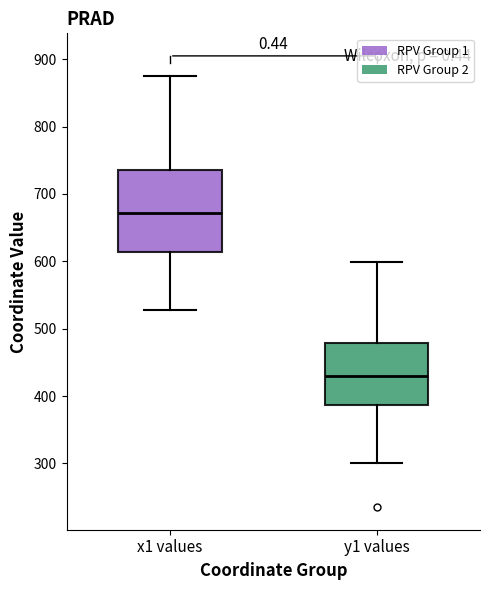

Reading left to right, transcribe this box plot: for each box, give where its median line is, the range the box spans, and where its two whiskers end, as read against the y-axis. The values are not printed on the chart, so give them approximately, as read against the axis.

x1 values: median 670, box 610 to 740, whiskers 530 to 880
y1 values: median 430, box 390 to 480, whiskers 300 to 600